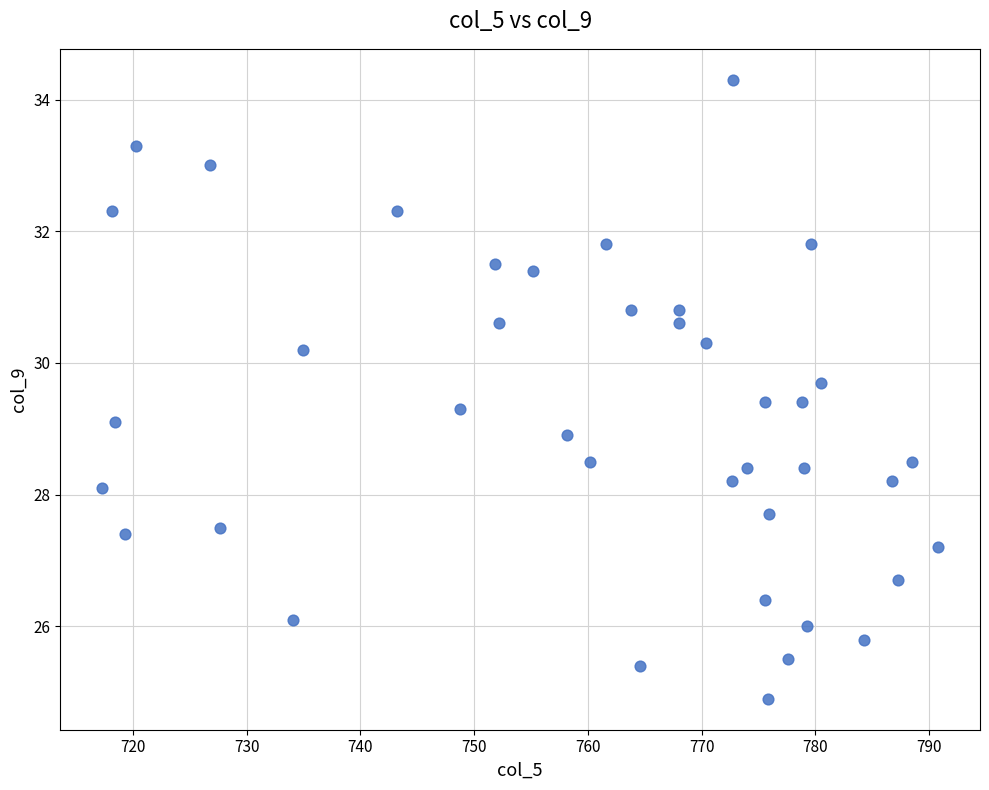

What is the range of Y values (max minus min)?

9.4